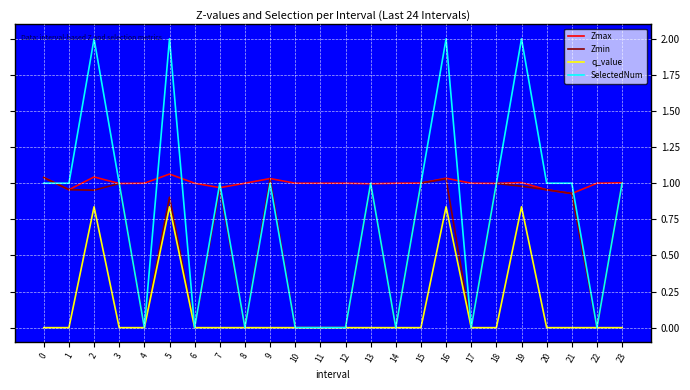

Which series changed the most between 3 and 17?

SelectedNum